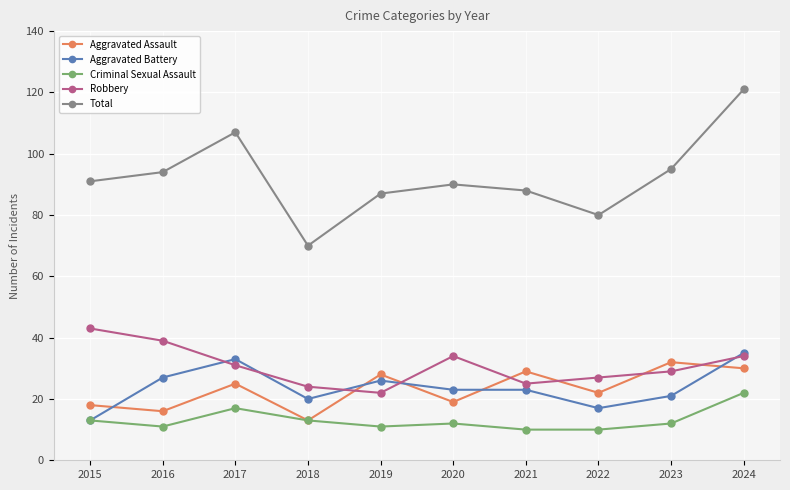

True or false: Total has more than 2 interior local peaks.

False